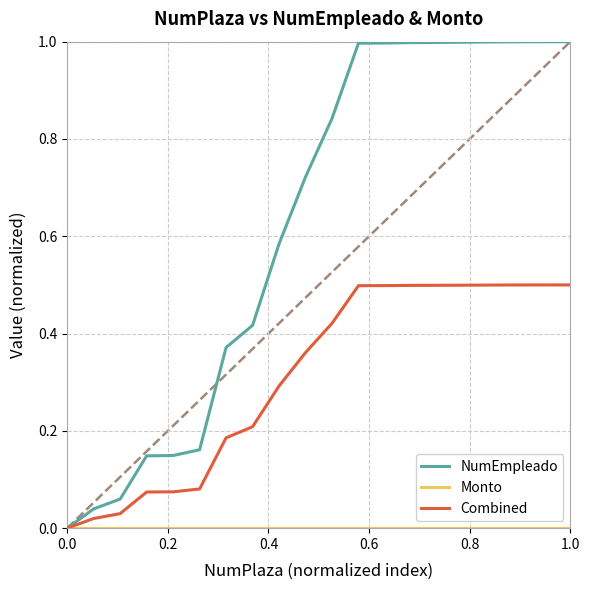

How many lines are shown in the chart?

3